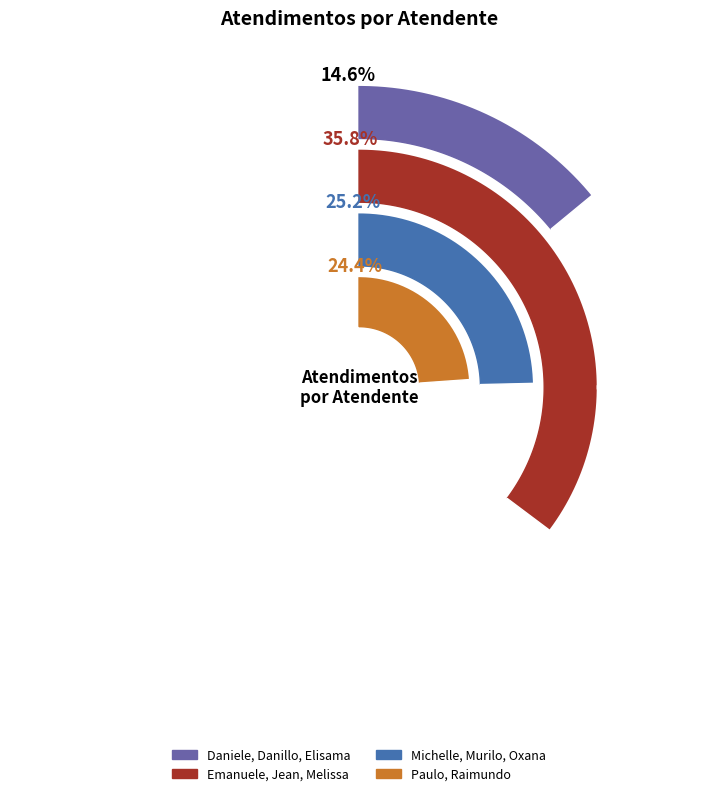

To the nearest percent, what is the difference between the largest and smallest slice percentages?

21%